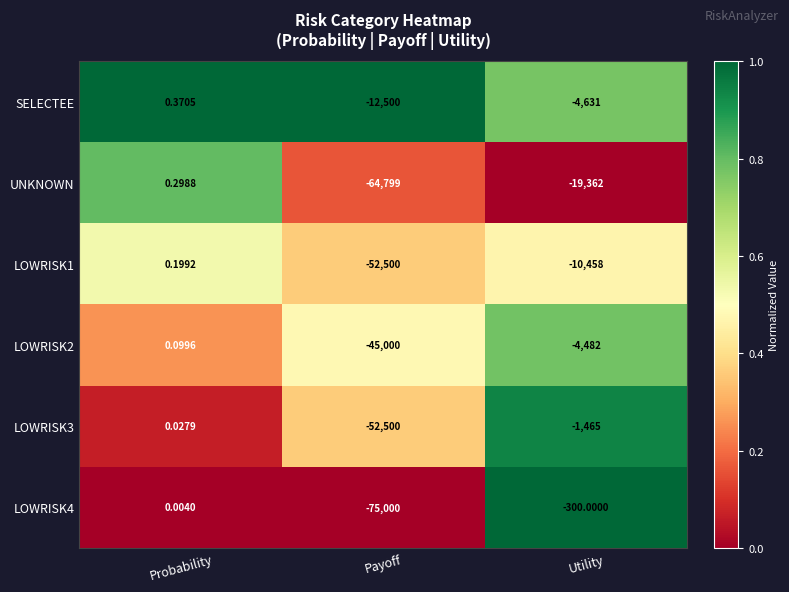

Rank the categories by SELECTEE value from lowest to highest.

Payoff, Utility, Probability